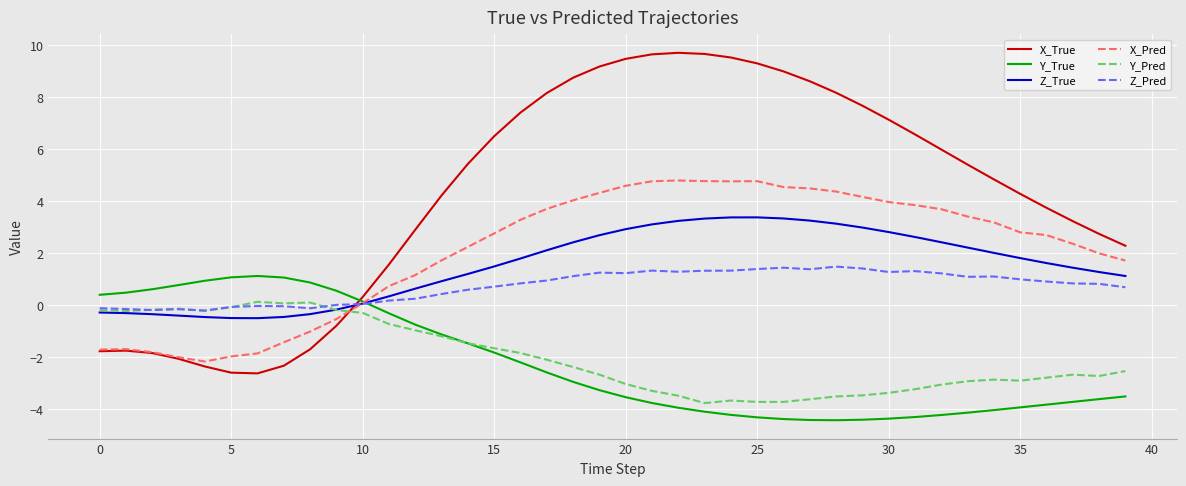

Which series has the widest spread of values?

X_True